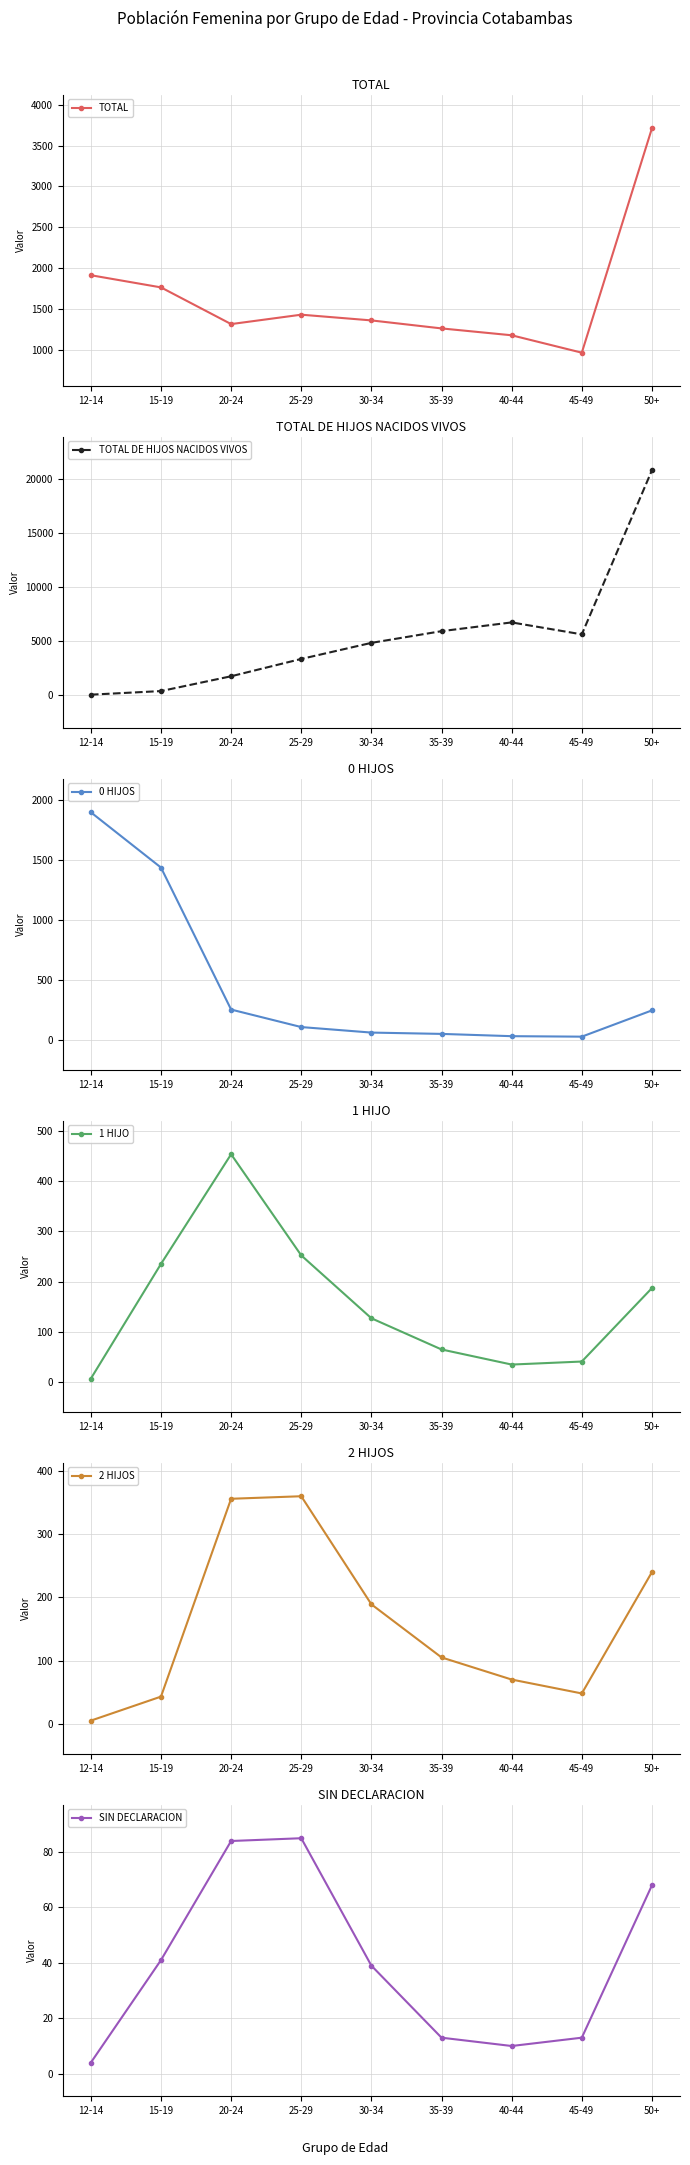

At which label does 1 HIJO reach its minimum?

12-14